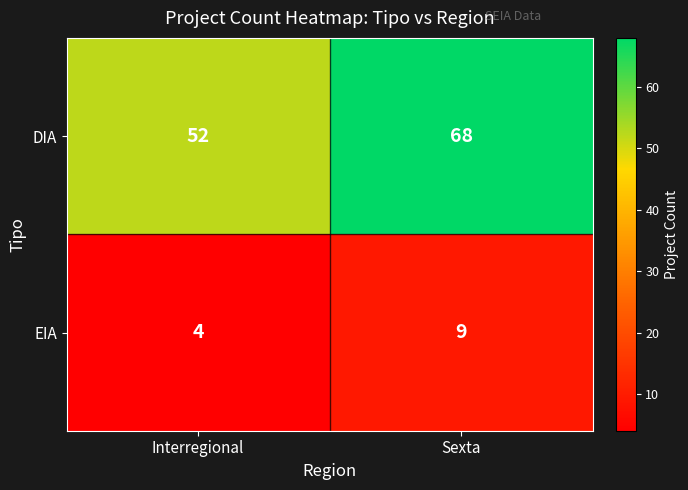

List the series in order of their peak value, lowest first.

EIA, DIA